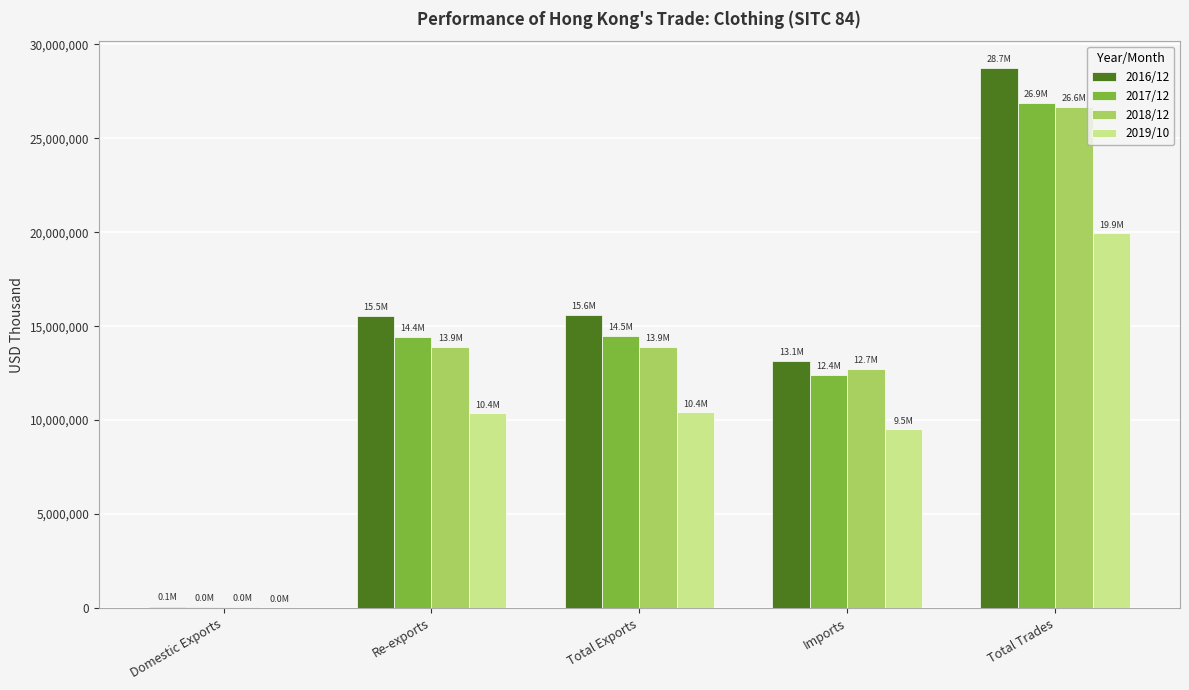

What is the sum of the 2017/12 values at Imports and Total Trades?

39287637.9